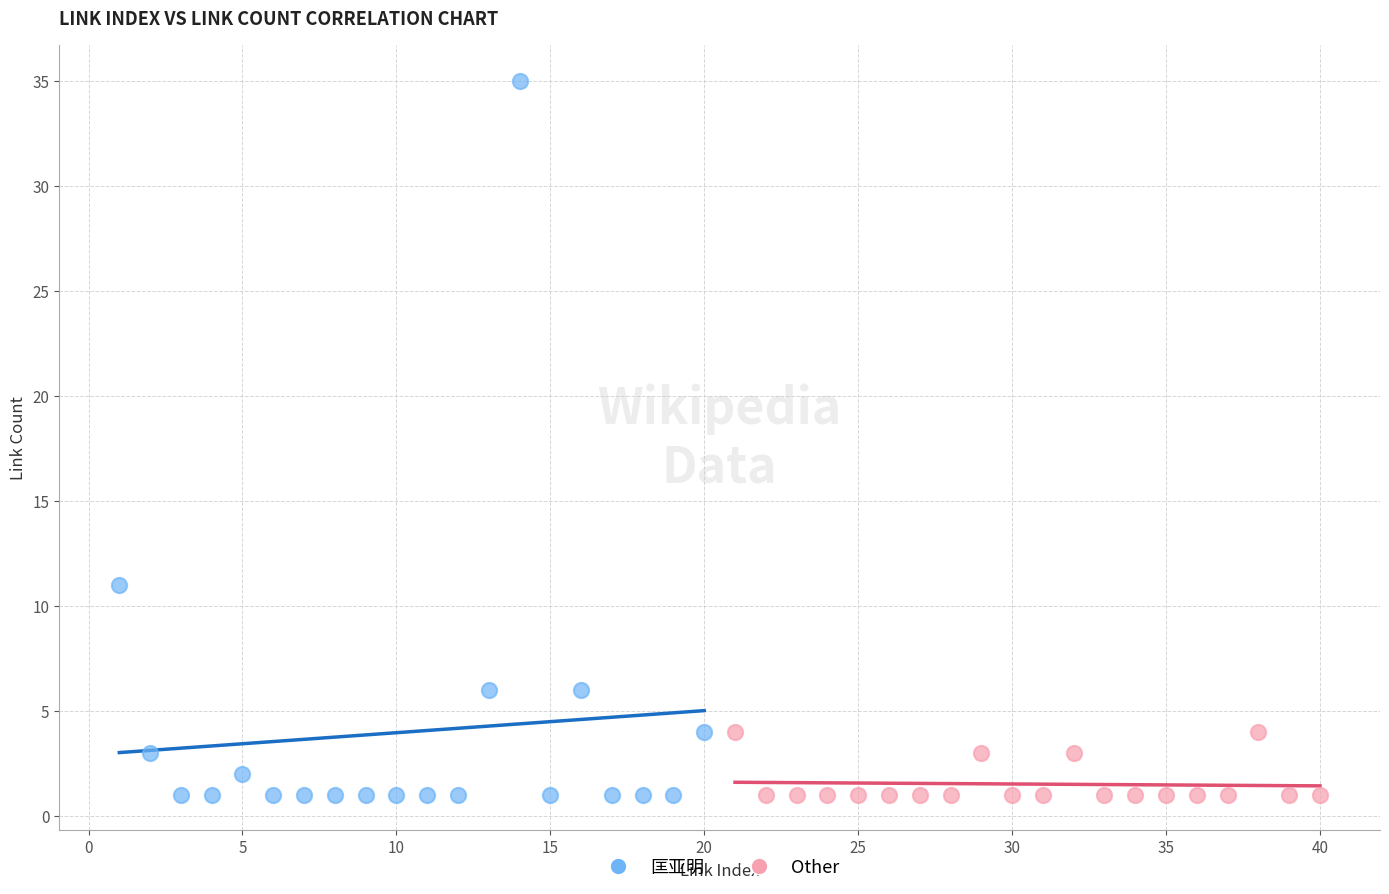

What are all the series names shown in the legend?

匡亚明, Other